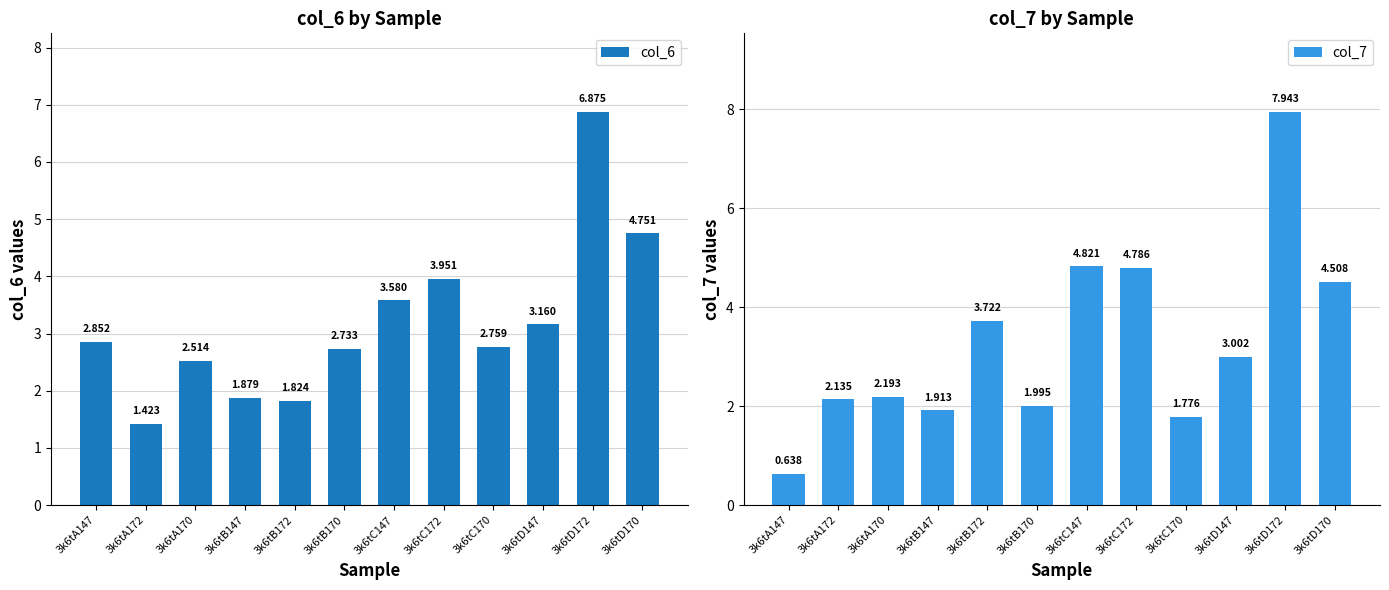

How many bars are there in each group?

2